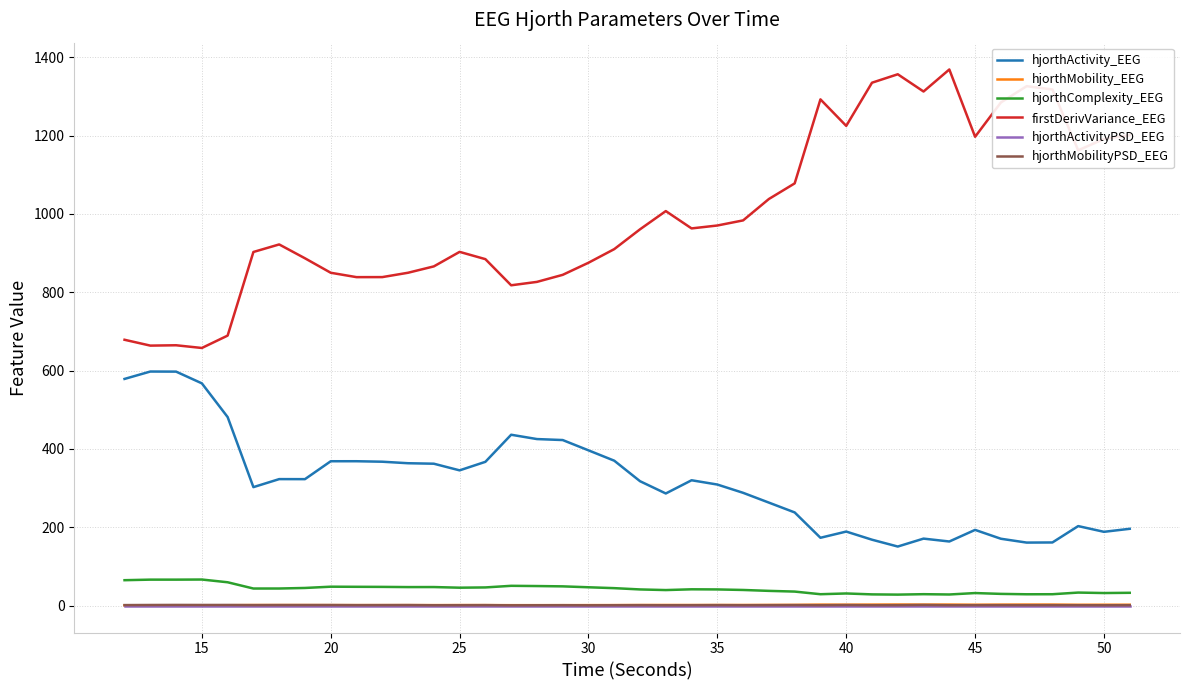

What is the greatest value displayed?

1368.7